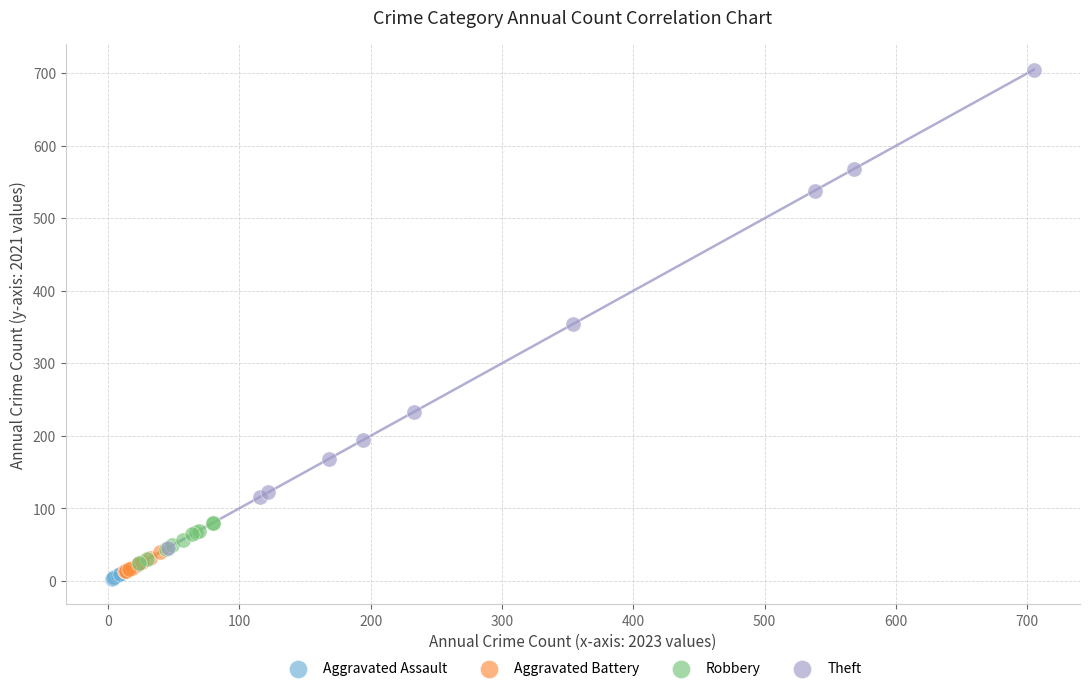

Which series reaches the maximum Y coordinate?

Theft